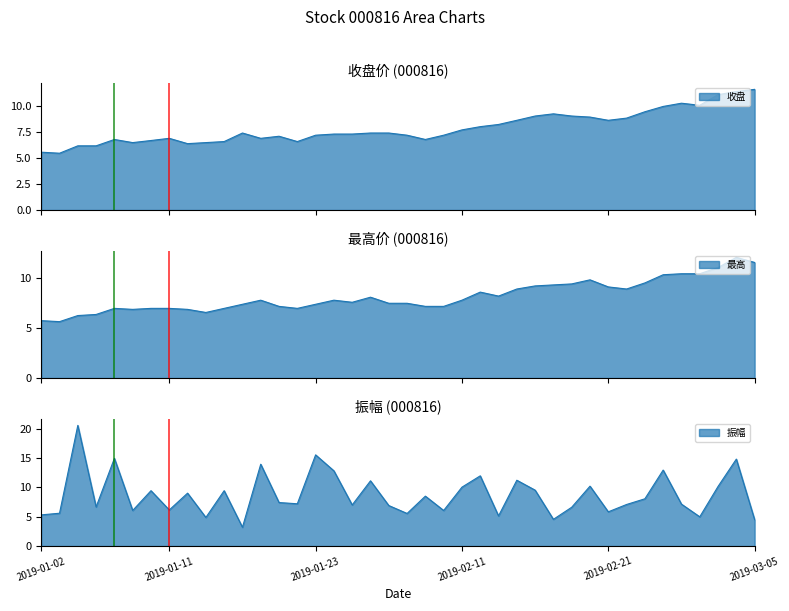

Reading right to left, list all the values displayed in this chart.

收盘: 11.6	11.4	11.1	10.1	10.2	9.9	9.4	8.8	8.6	8.9	9.0	9.2	9.0	8.6	8.2	8.0	7.7	7.2	6.8	7.2	7.4	7.4	7.3	7.3	7.2	6.6	7.1	6.9	7.4	6.6	6.5	6.4	6.9	6.7	6.5	6.8	6.2	6.2	5.5	5.5
最高: 11.6	12.1	11.1	10.4	10.4	10.3	9.5	8.9	9.1	9.8	9.4	9.3	9.2	8.9	8.2	8.6	7.8	7.2	7.2	7.5	7.5	8.1	7.6	7.8	7.4	7.0	7.2	7.8	7.4	7.0	6.6	6.9	7.0	7.0	6.9	7.0	6.4	6.3	5.7	5.8
振幅: 4.5	14.8	10.2	5.0	7.1	12.9	8.1	7.1	5.8	10.2	6.6	4.5	9.5	11.2	5.1	12.0	10.0	6.1	8.5	5.5	6.9	11.1	7.0	12.8	15.5	7.2	7.4	13.9	3.2	9.4	4.9	9.0	6.2	9.4	6.1	14.9	6.7	20.6	5.6	5.3